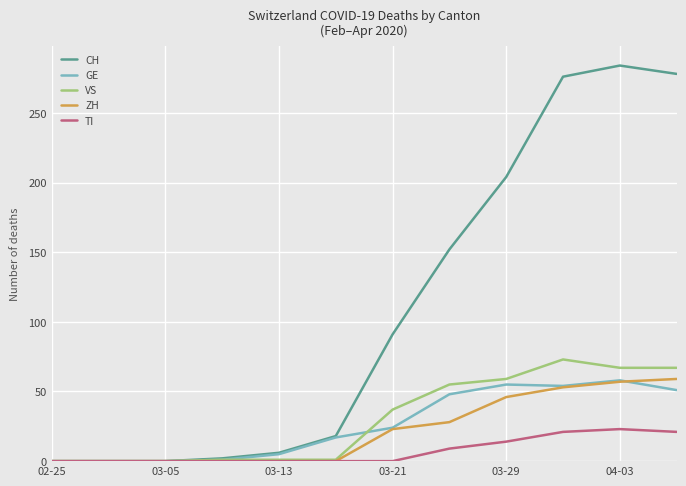

Which series has the largest range (max minus min)?

CH